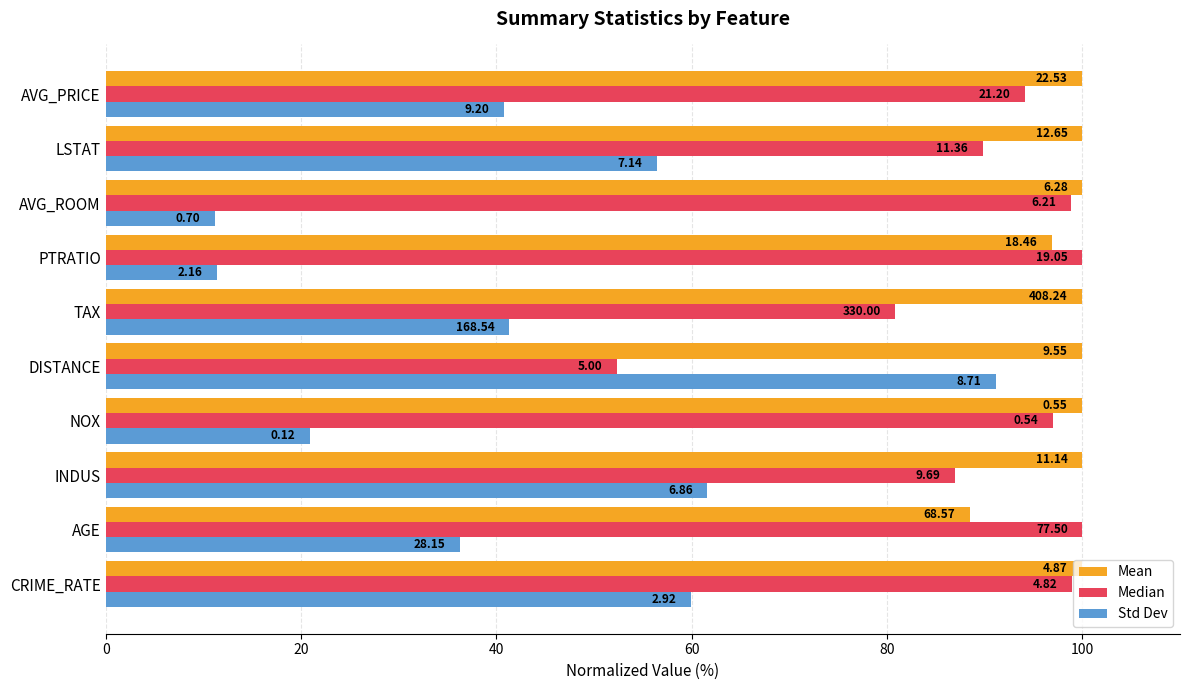

What are all the series names shown in the legend?

Mean, Median, Std Dev